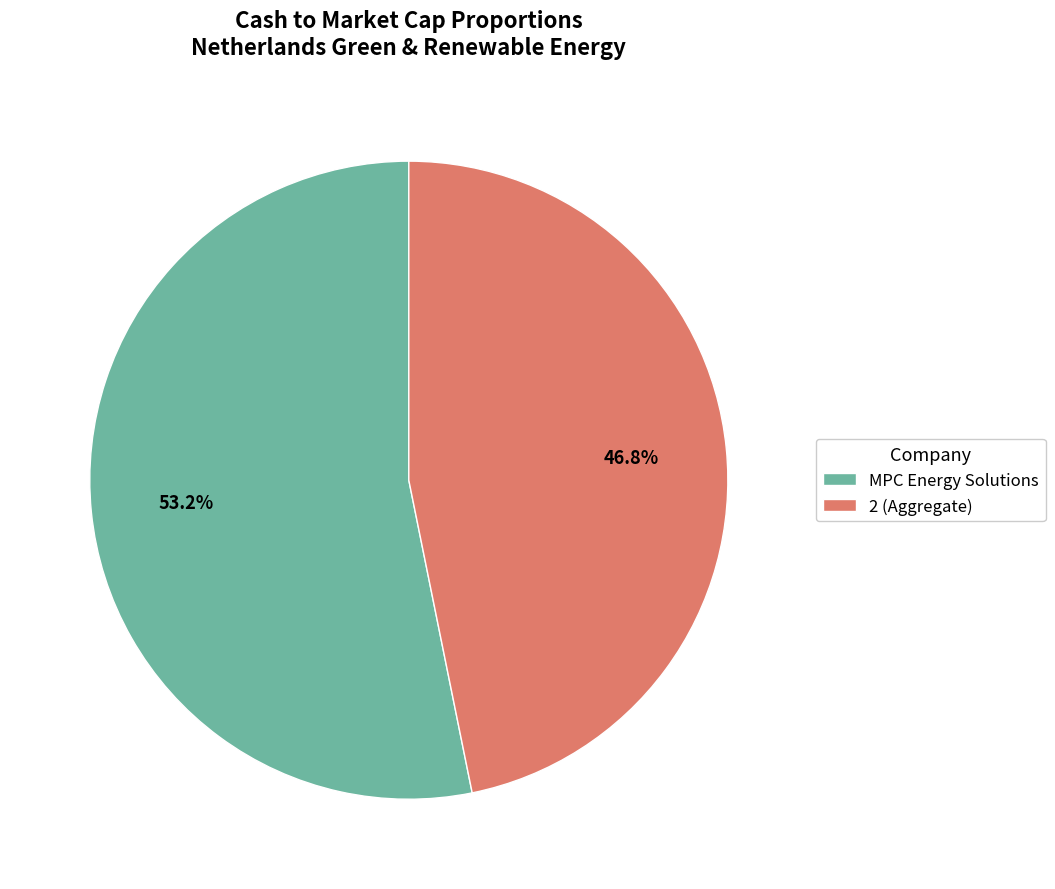

What is the ratio of the value at MPC Energy Solutions to the value at 2 (Aggregate)?

1.1